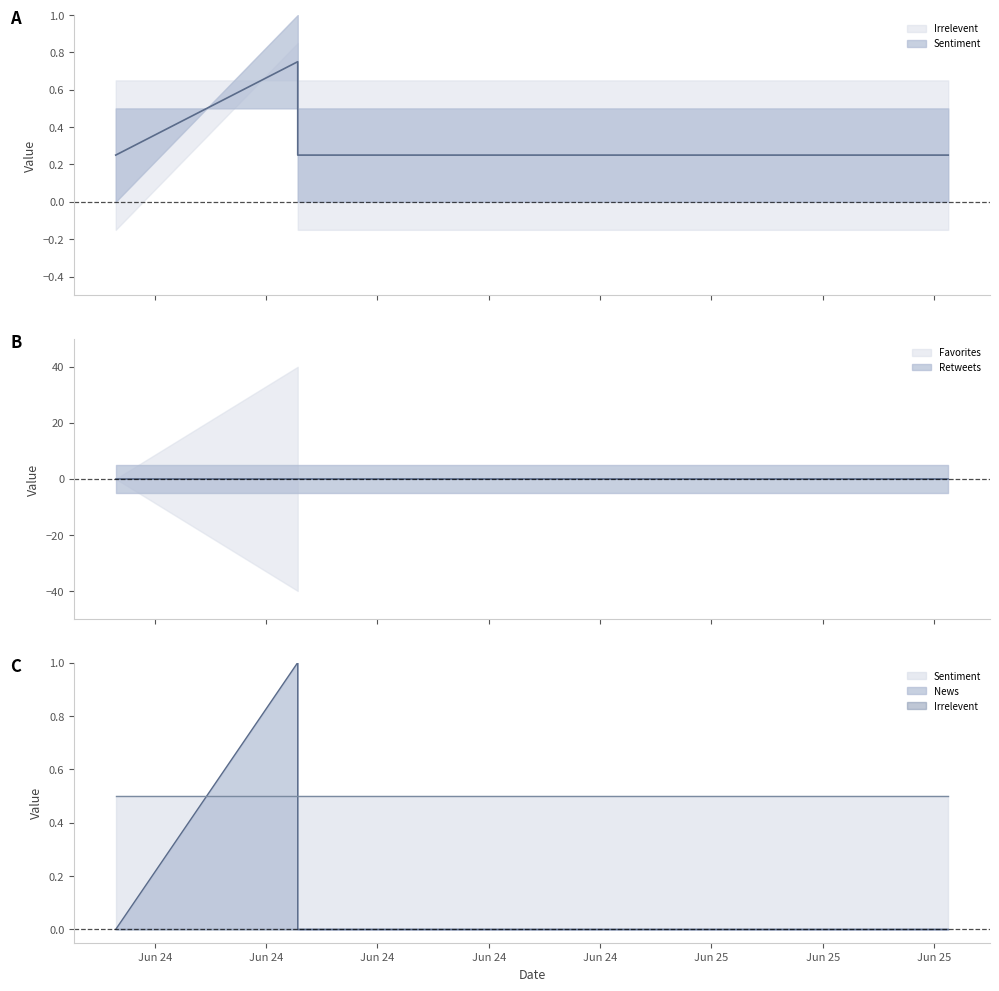

True or false: Irrelevent has a value of 0.0 at 2019-06-24 05:35:52.

True